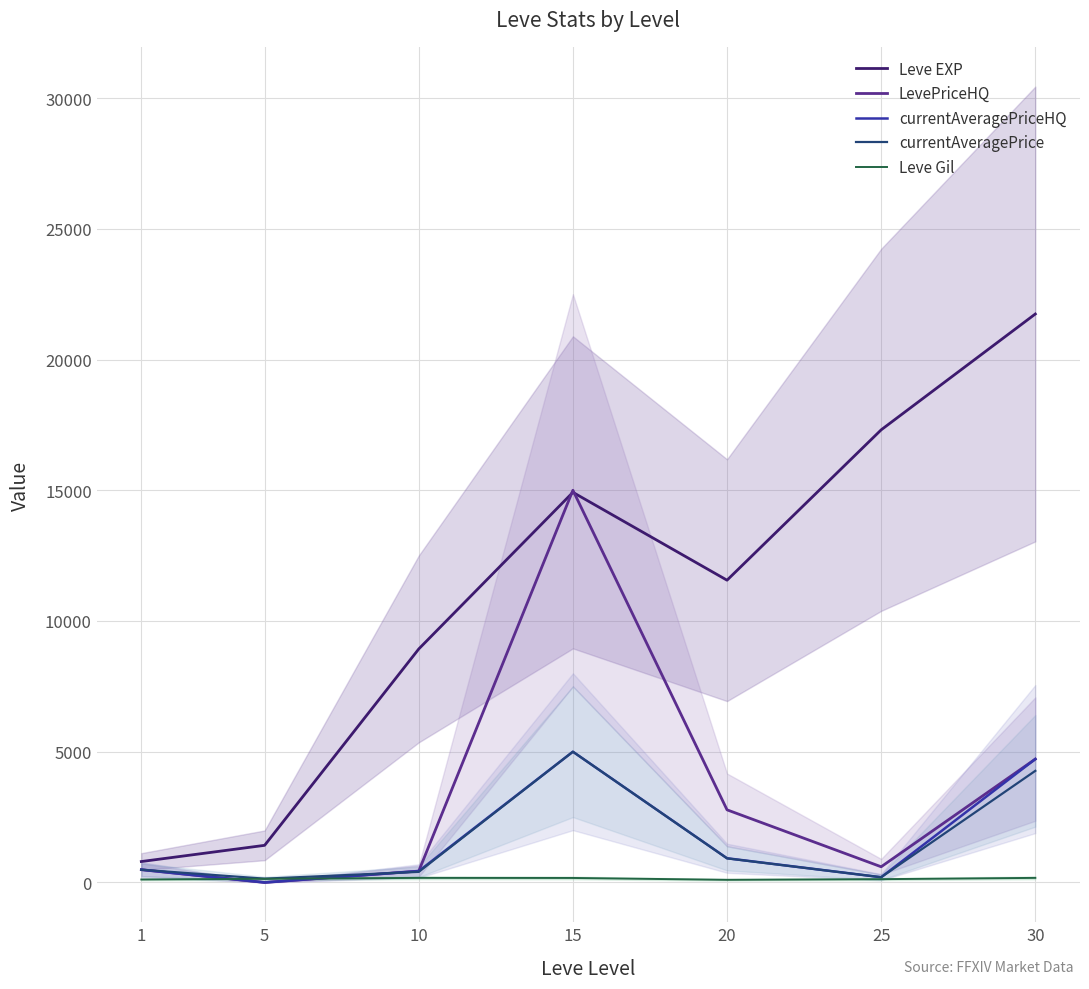

Which series changed the most between 1 and 20?

Leve EXP